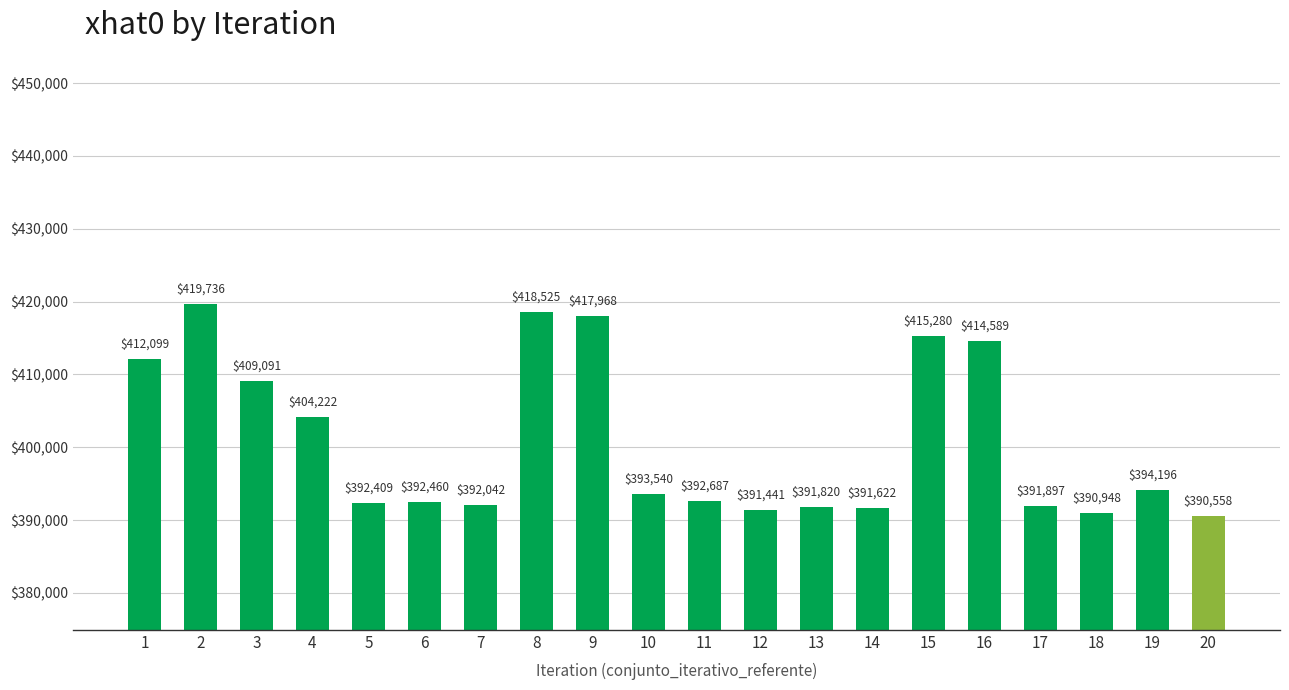

Which has a higher value, 11 or 12?

11